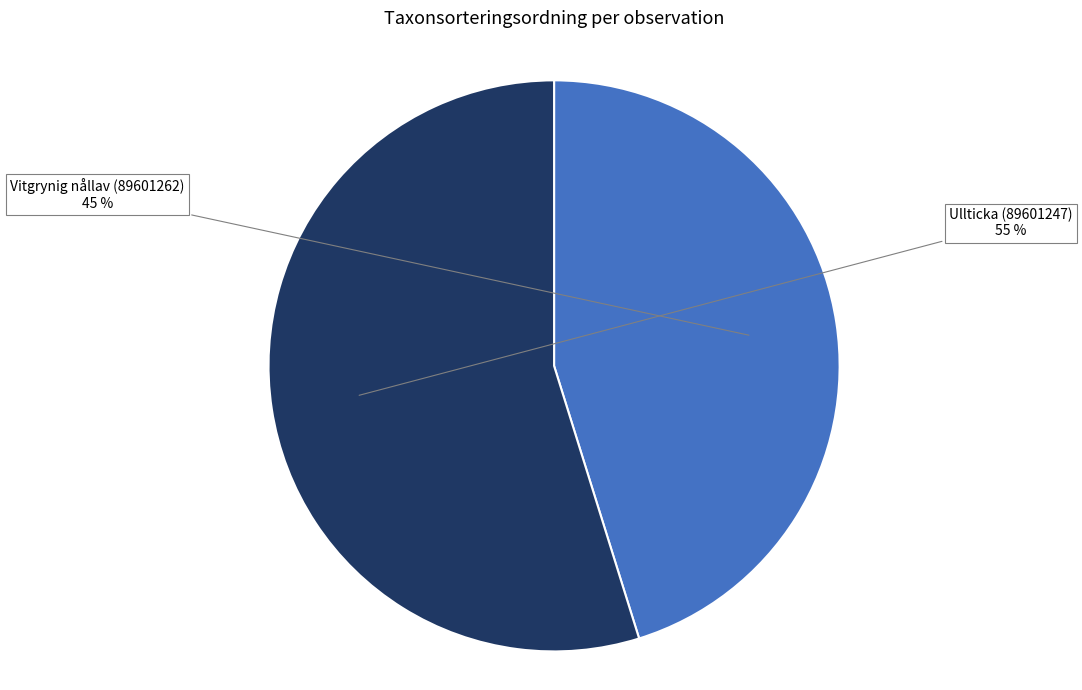

To the nearest percent, what percentage of the pie is Ullticka (89601247)?

55%